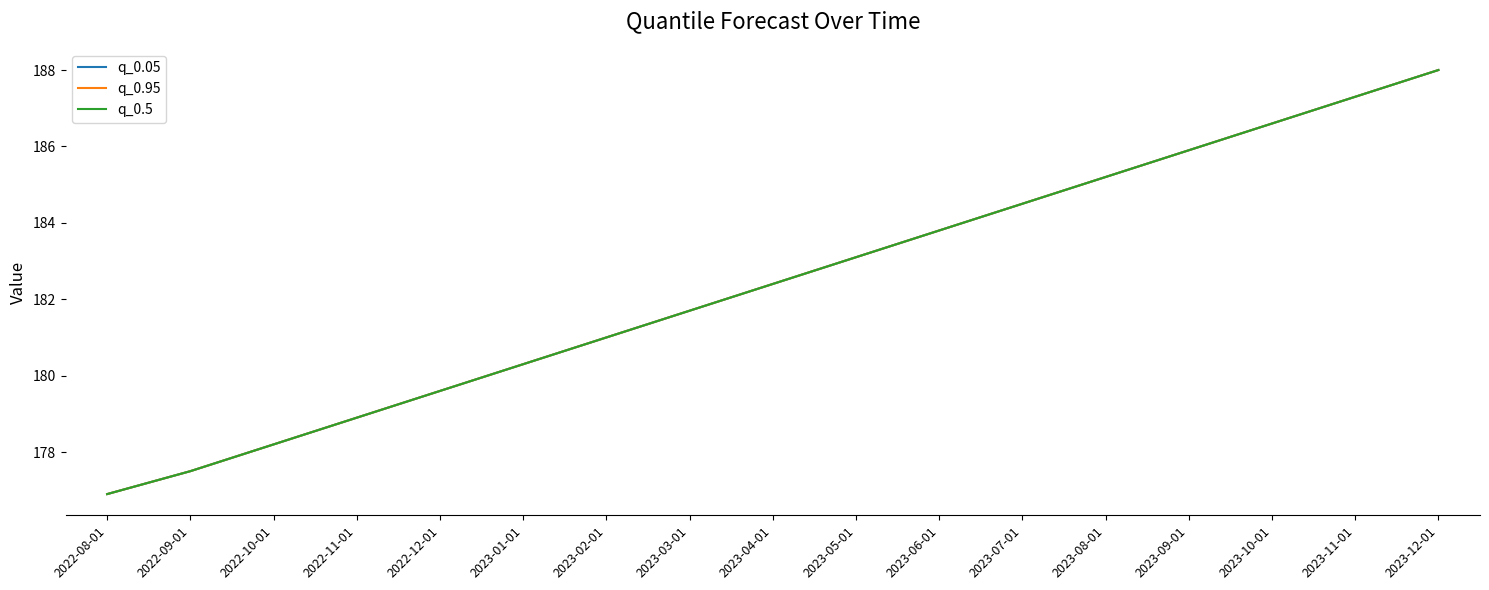

Which series has the widest spread of values?

q_0.05